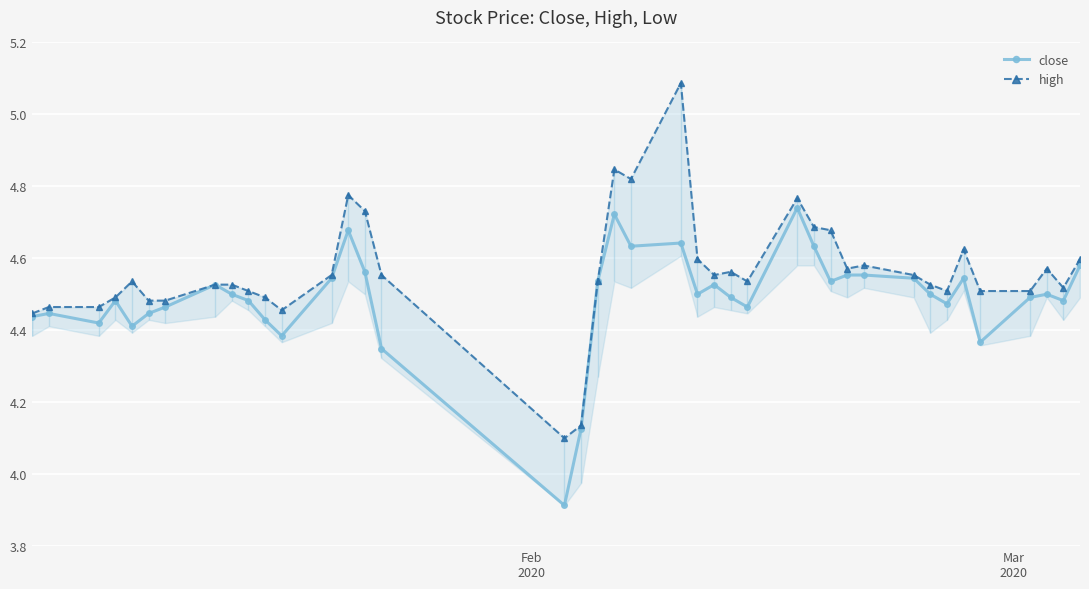

How many close values are between 4 and 5?

39